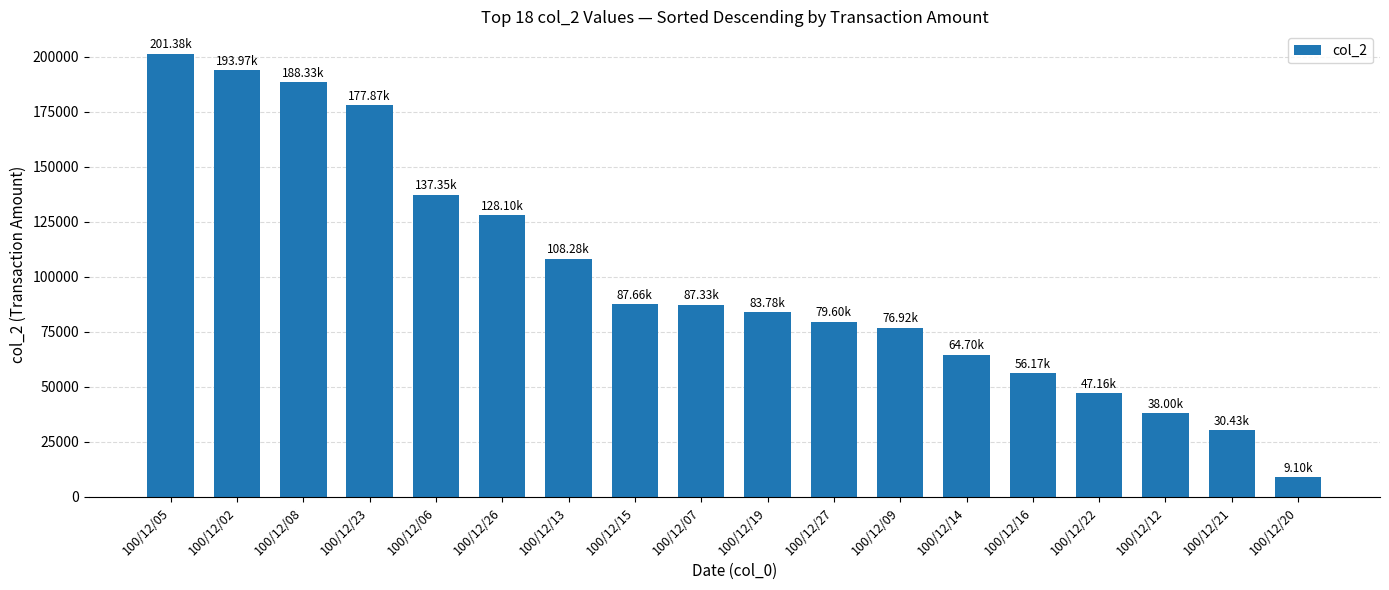

What is the sum of the values at 100/12/21 and 100/12/12?

68430